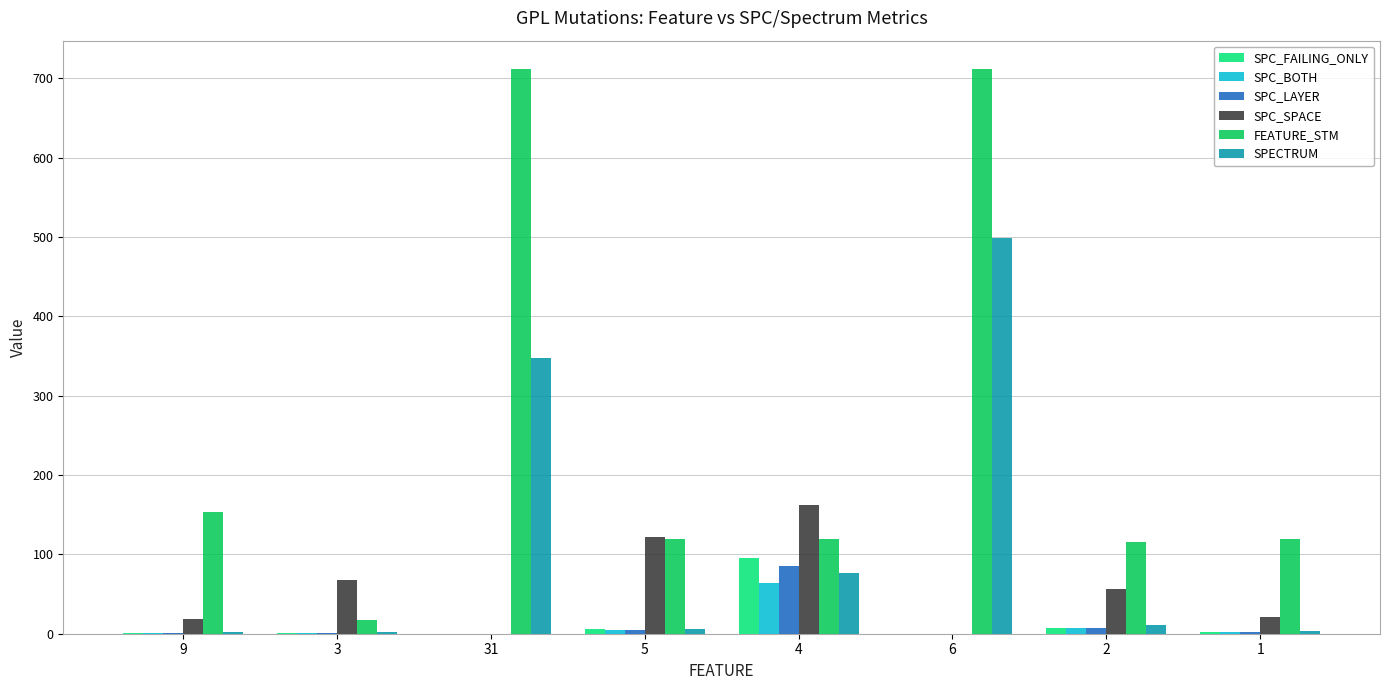

Which series changed the most between 9 and 5?

SPC_SPACE